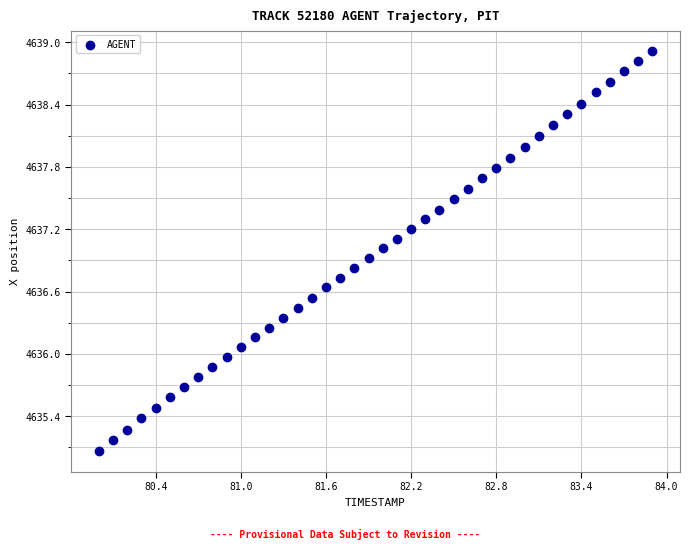

What is the range of X values (max minus min)?

3.9